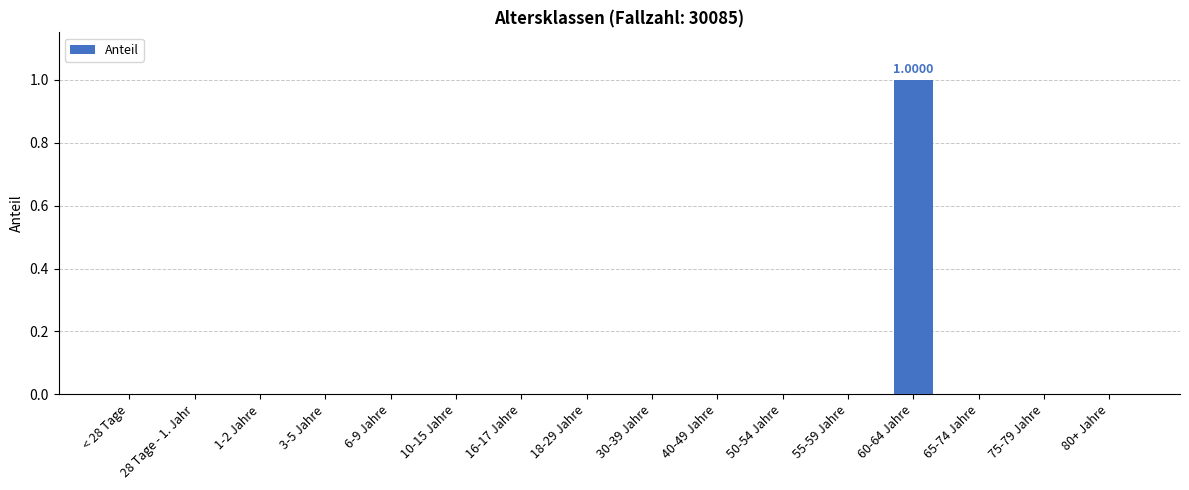

What is the maximum value shown in the chart?

1